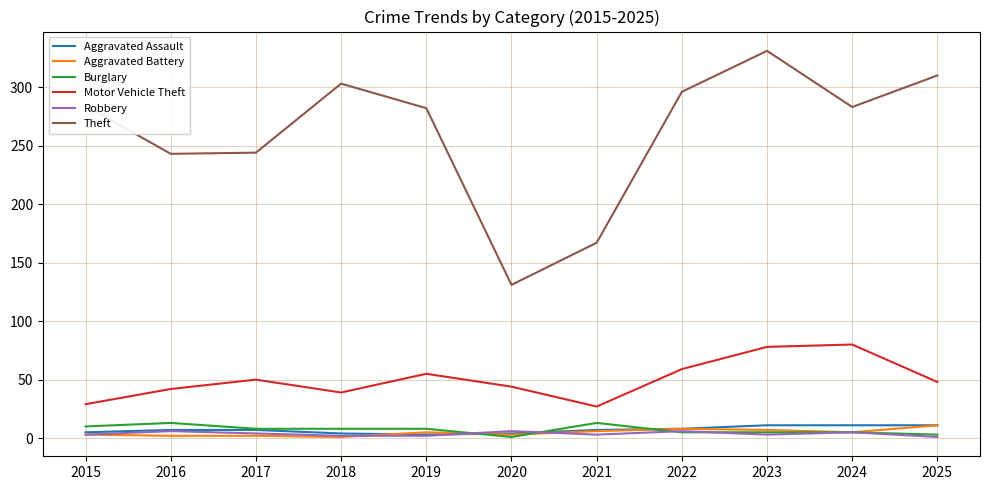

Which series changed the most between 2016 and 2019?

Theft